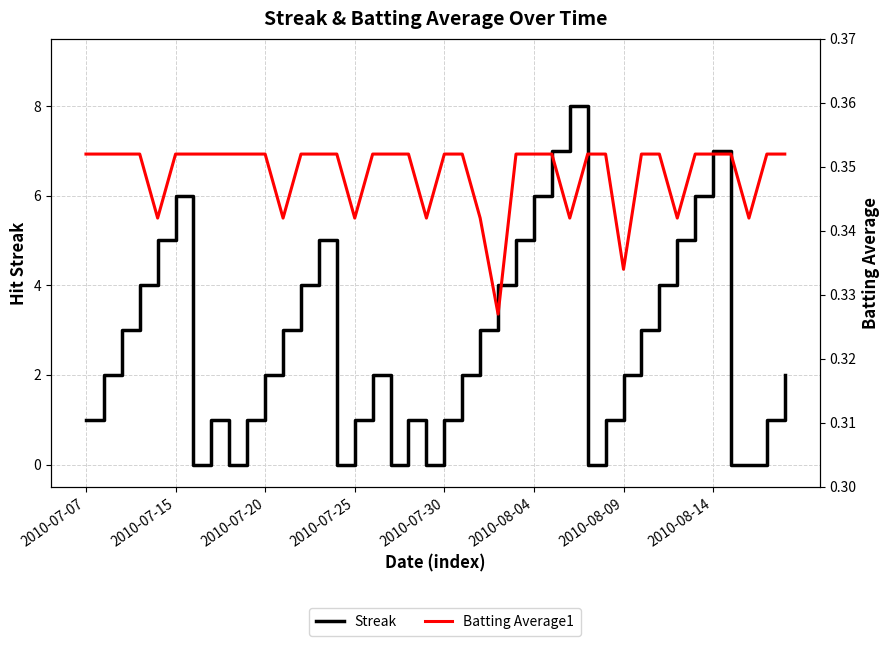

How many data points in Streak are less than 2?

16